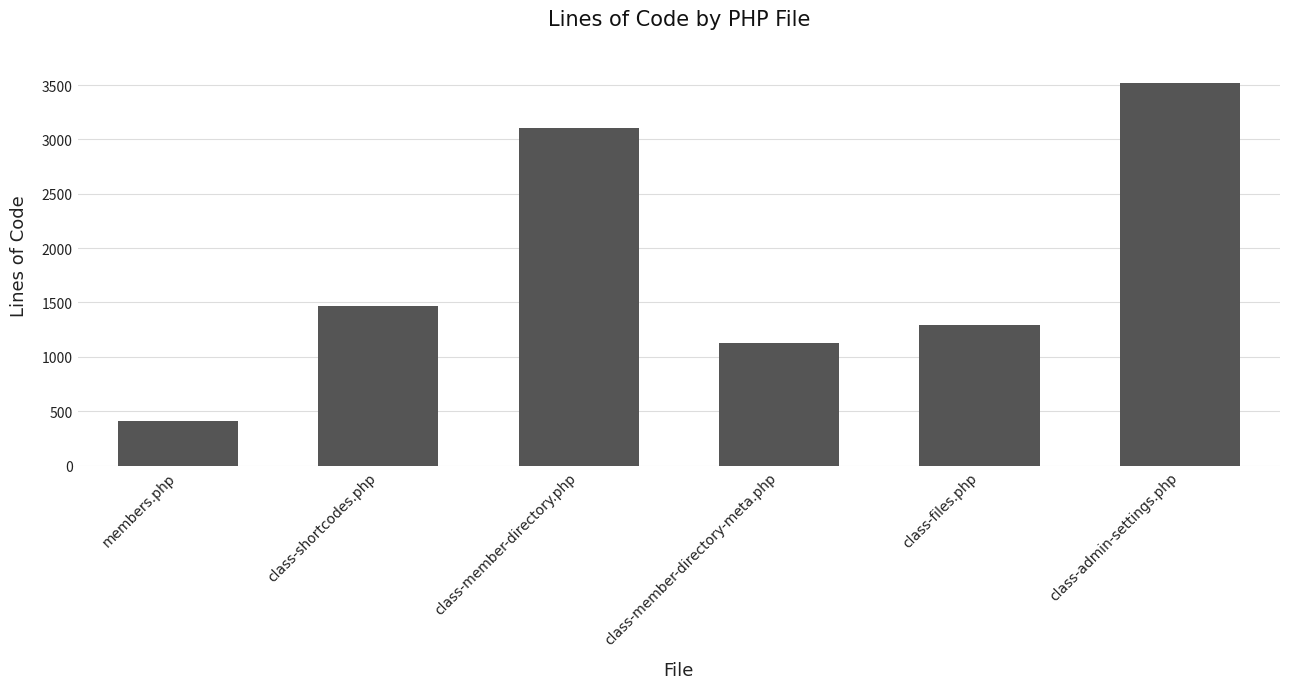

Reading right to left, what are all the values shown in this chart?

3521	1292	1131	3107	1467	414